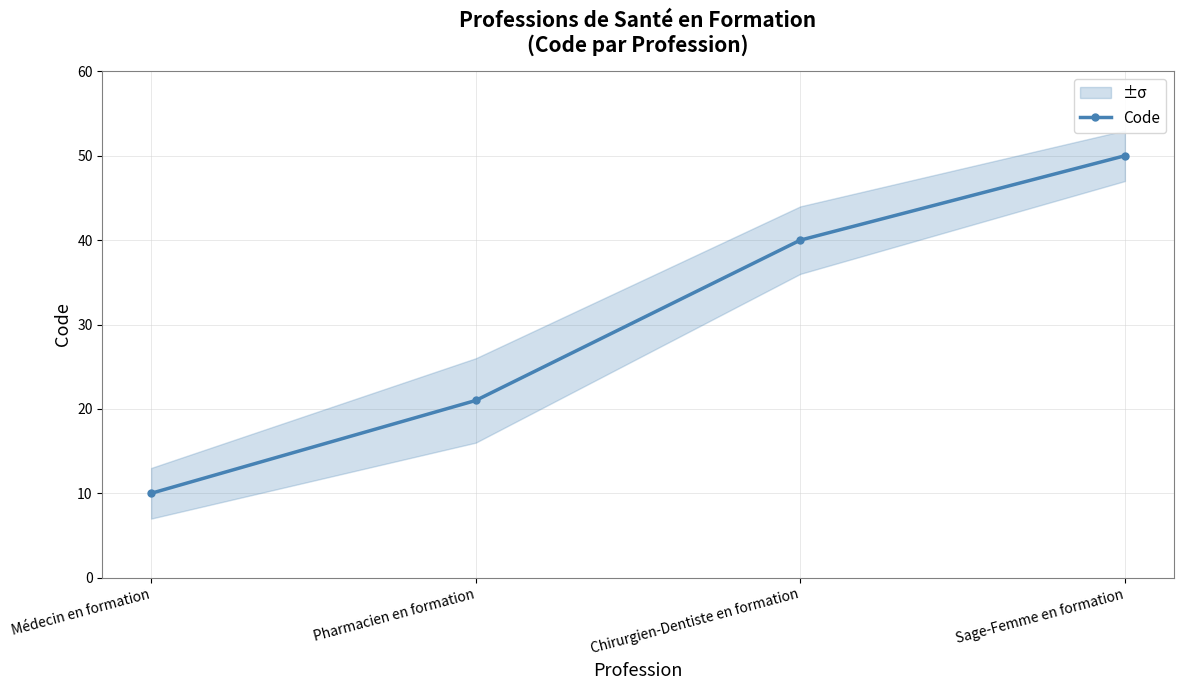

The value at Médecin en formation is 3. True or false?

False